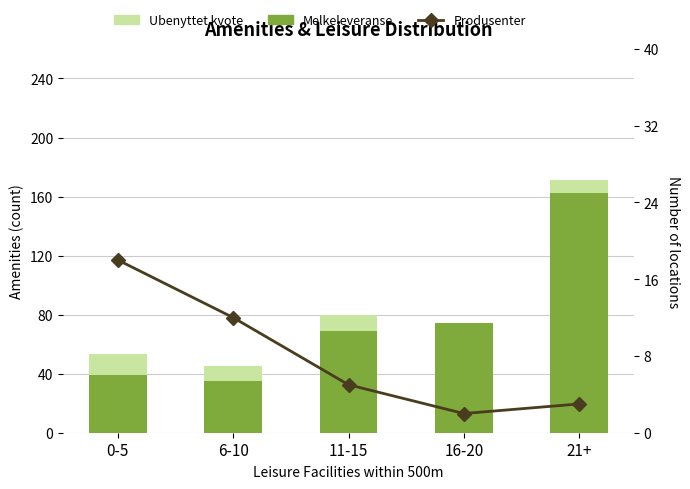

Which category has the lowest value in the Ubenyttet kvote series?

16-20